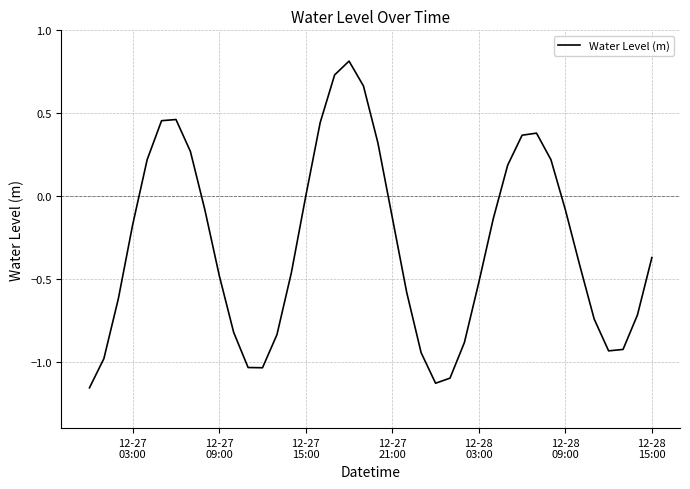

What is the maximum value shown in the chart?

0.8